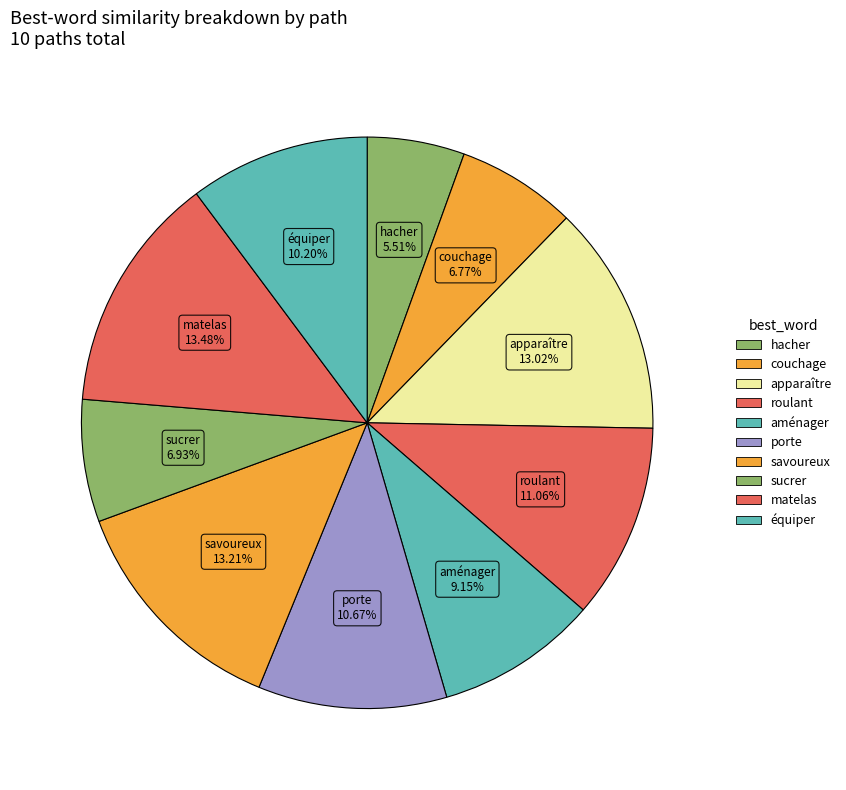

Count the number of slices in the pie.

10